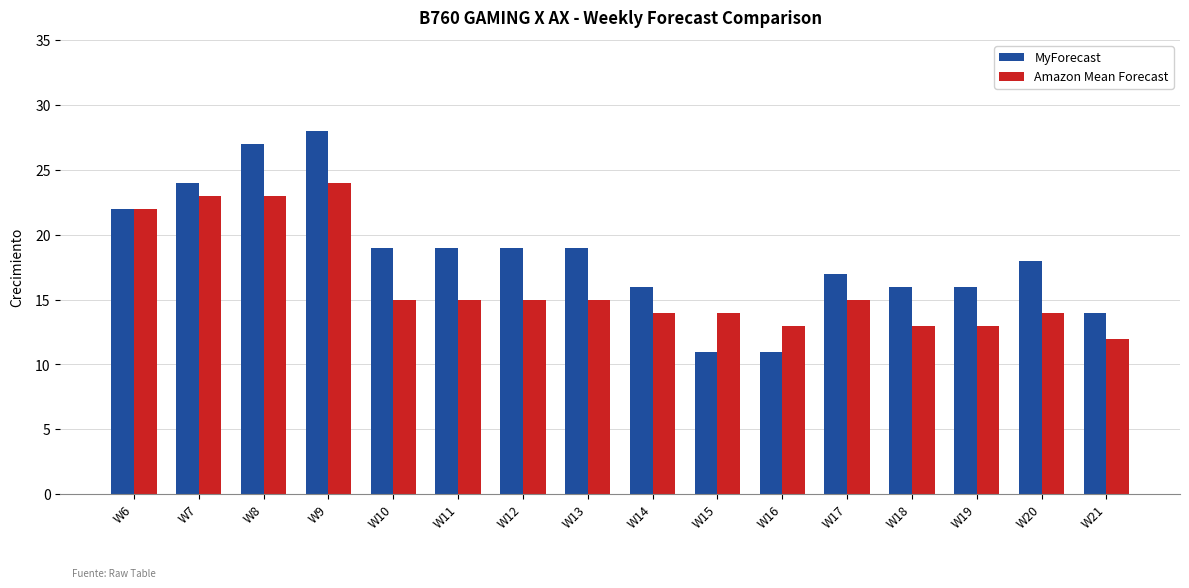

What is the value of the MyForecast bar at the 15th from the left?

18